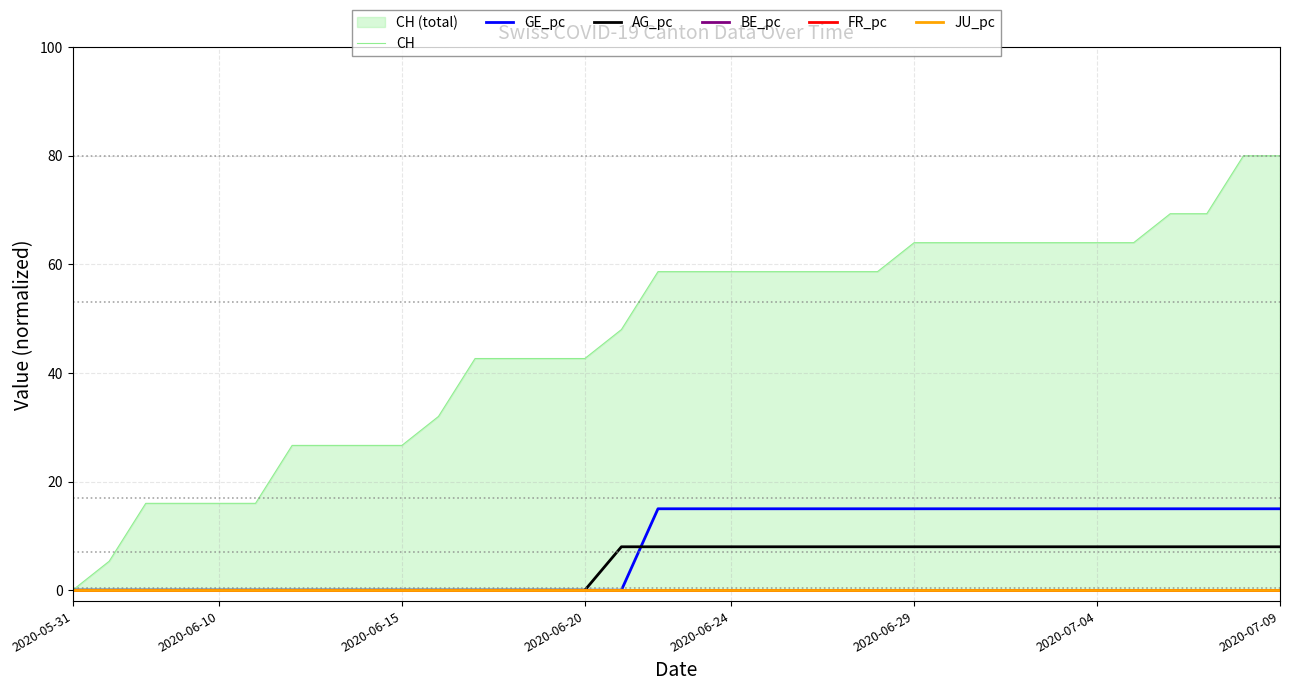

What is the maximum value for AG_pc?

8